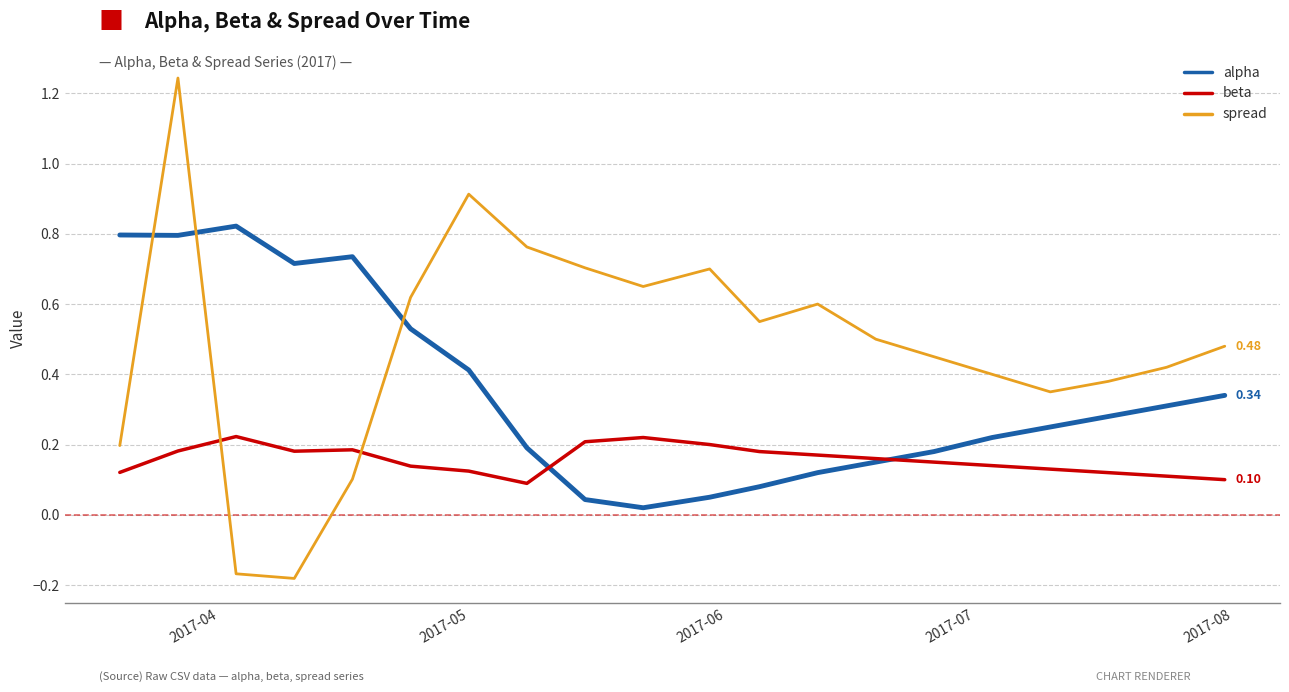

List the series in order of their peak value, lowest first.

beta, alpha, spread